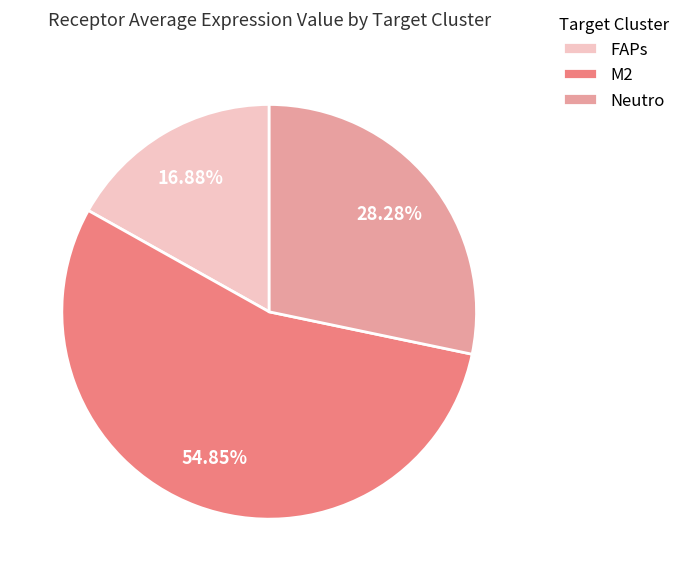

To the nearest percent, what portion does FAPs represent?

17%